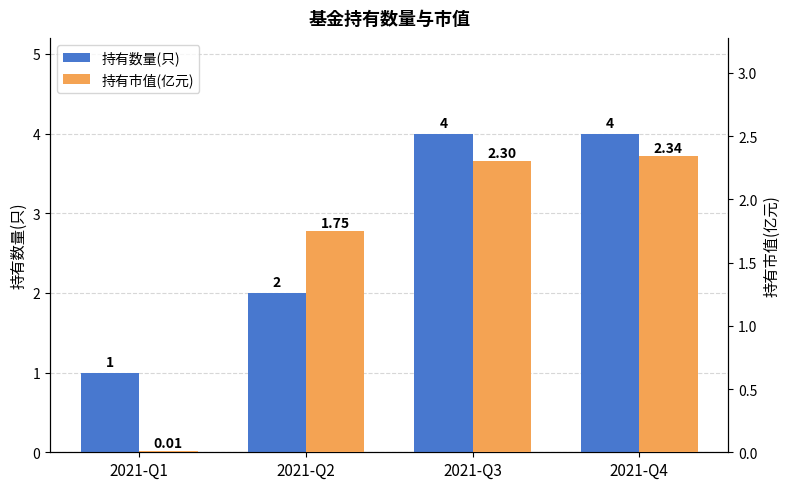

What are all the series names shown in the legend?

持有数量(只), 持有市值(亿元)